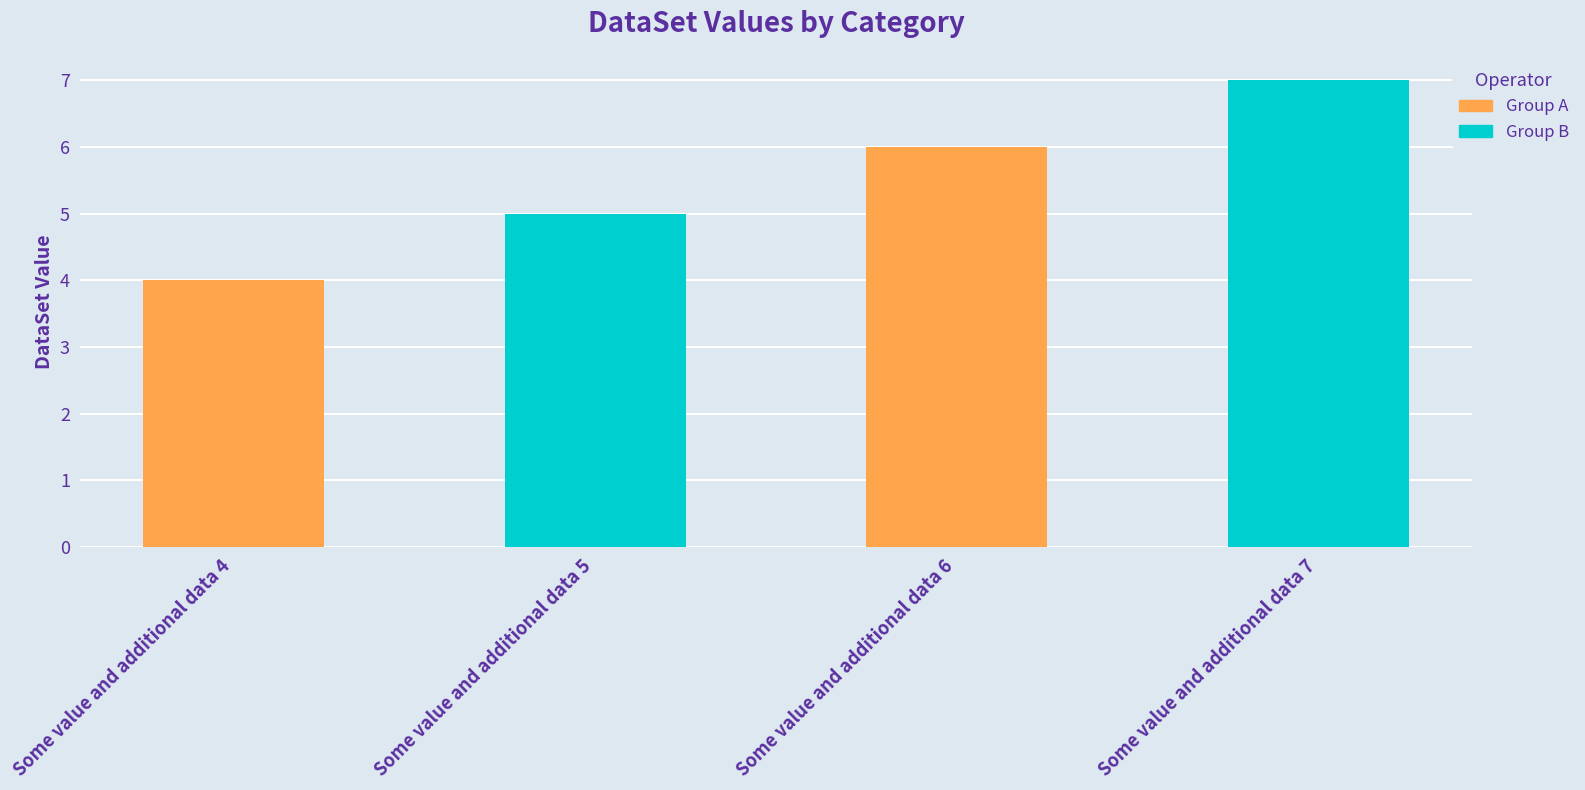

What is the ratio of the value at Some value and additional data 6 to the value at Some value and additional data 7?

0.9